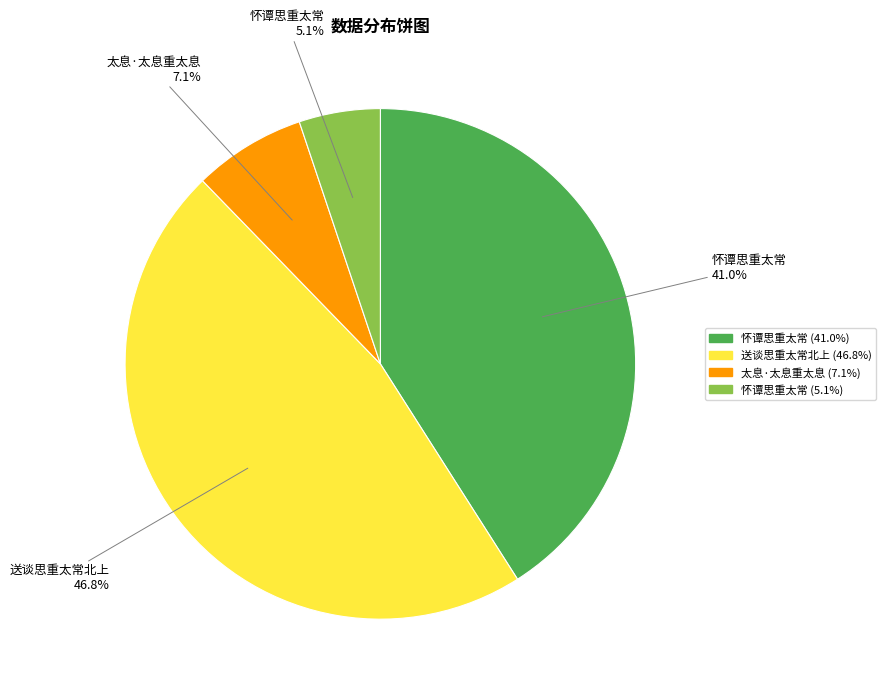

Is there a majority slice in this chart?

No